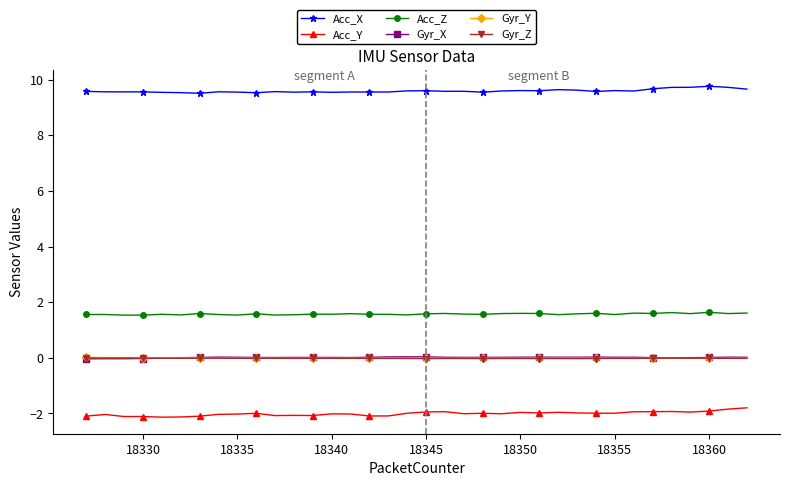

What is the value of the Acc_Z point at the 2nd from the left?

1.6